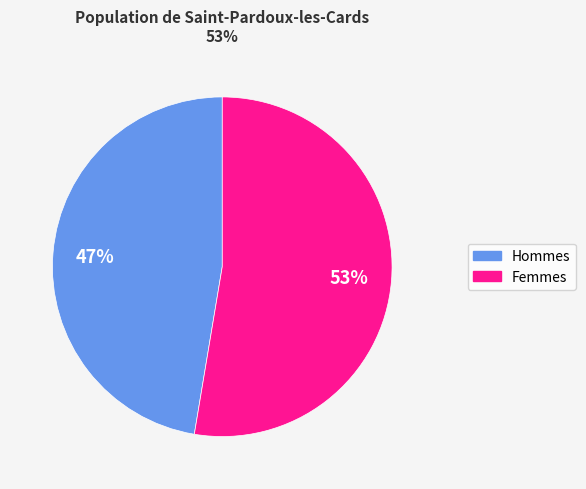

Is there any slice that represents more than half of the pie?

Yes